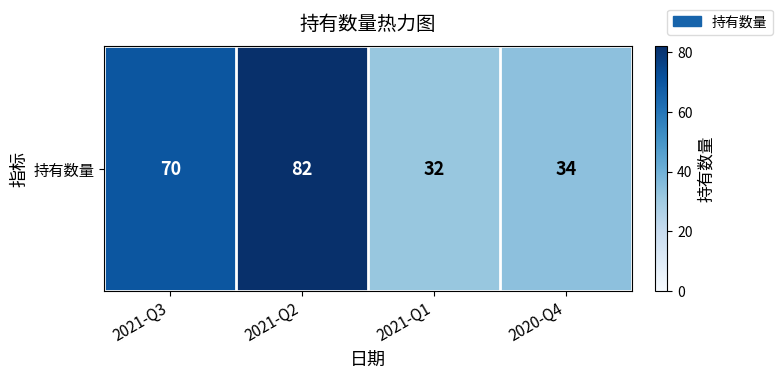

Reading left to right, what are all the values shown in this chart?

70	82	32	34